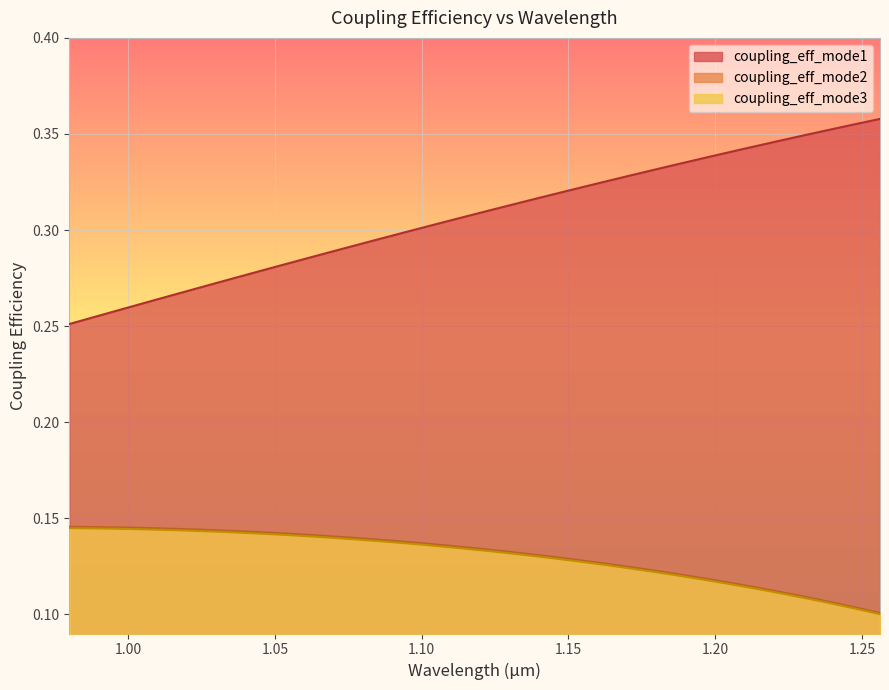

What is the minimum value shown in the chart?

0.1